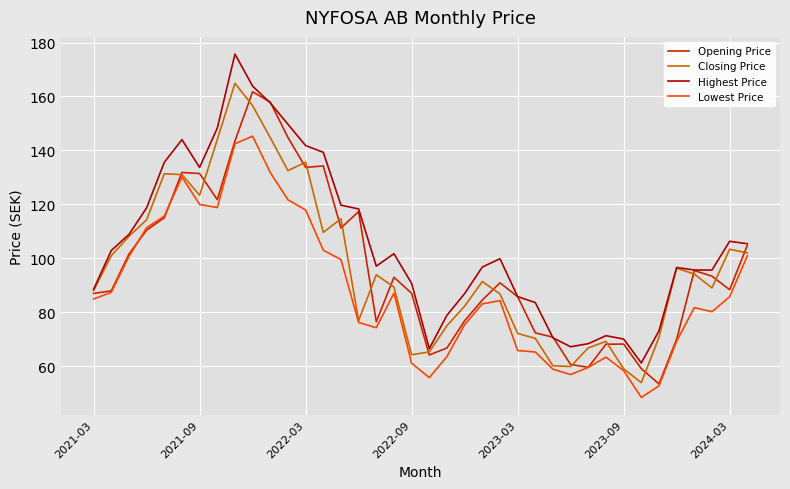

What is the difference between the second highest and second lowest values in the Lowest Price series?

89.8